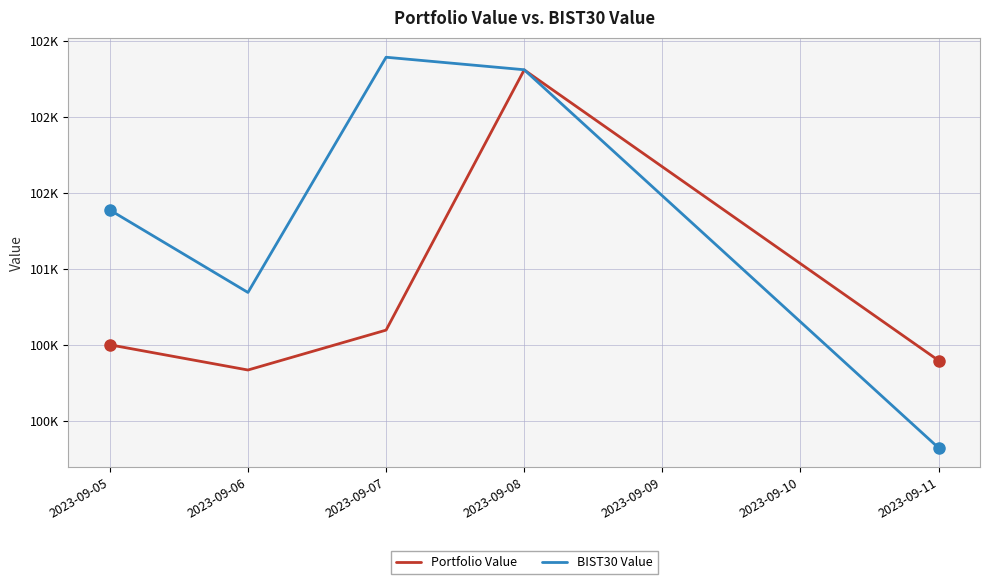

What is the average value of the BIST30 Value series?

101353.6